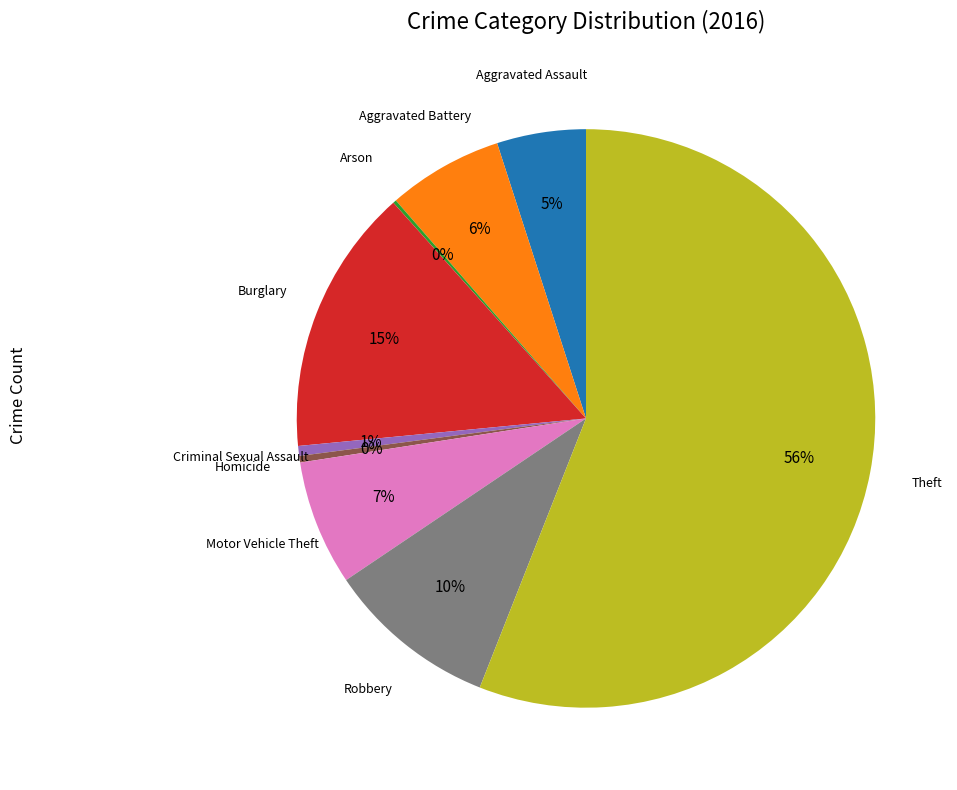

Does any single category account for the majority?

Yes